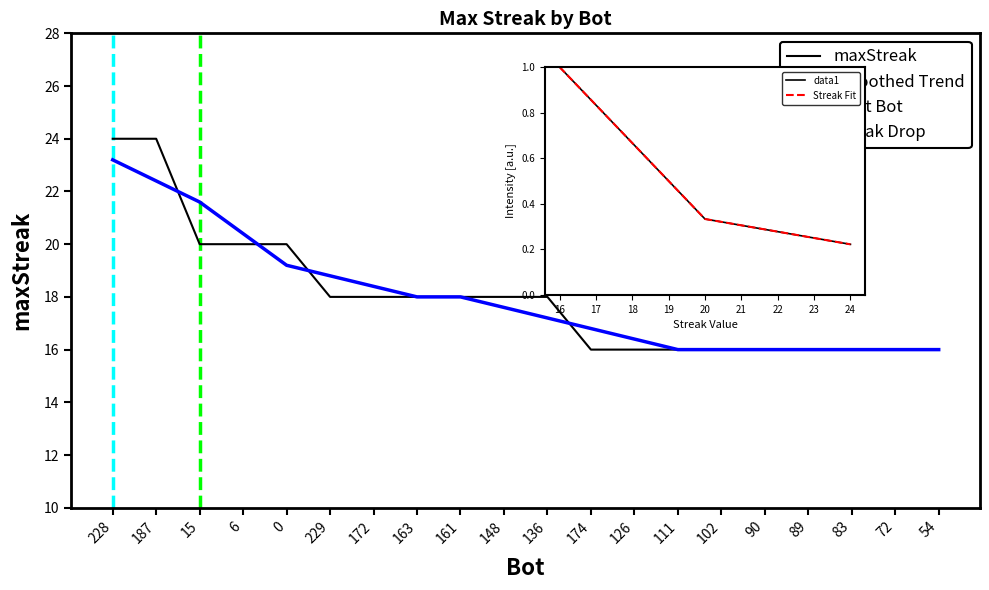

List the labels in order of value, smallest first.

174, 126, 111, 102, 90, 89, 83, 72, 54, 229, 172, 163, 161, 148, 136, 15, 6, 0, 228, 187